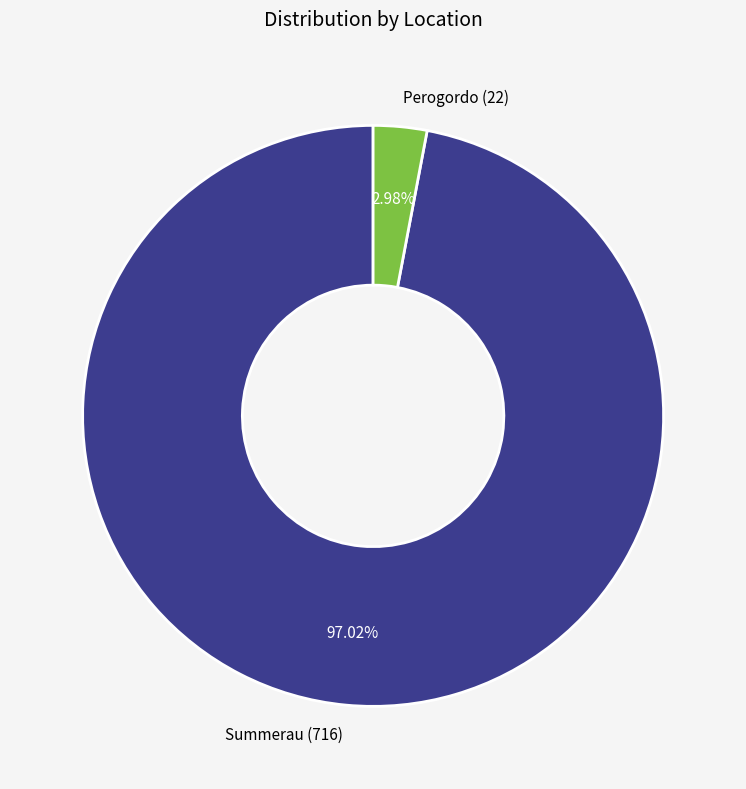

To the nearest percent, what portion does Summerau represent?

97%